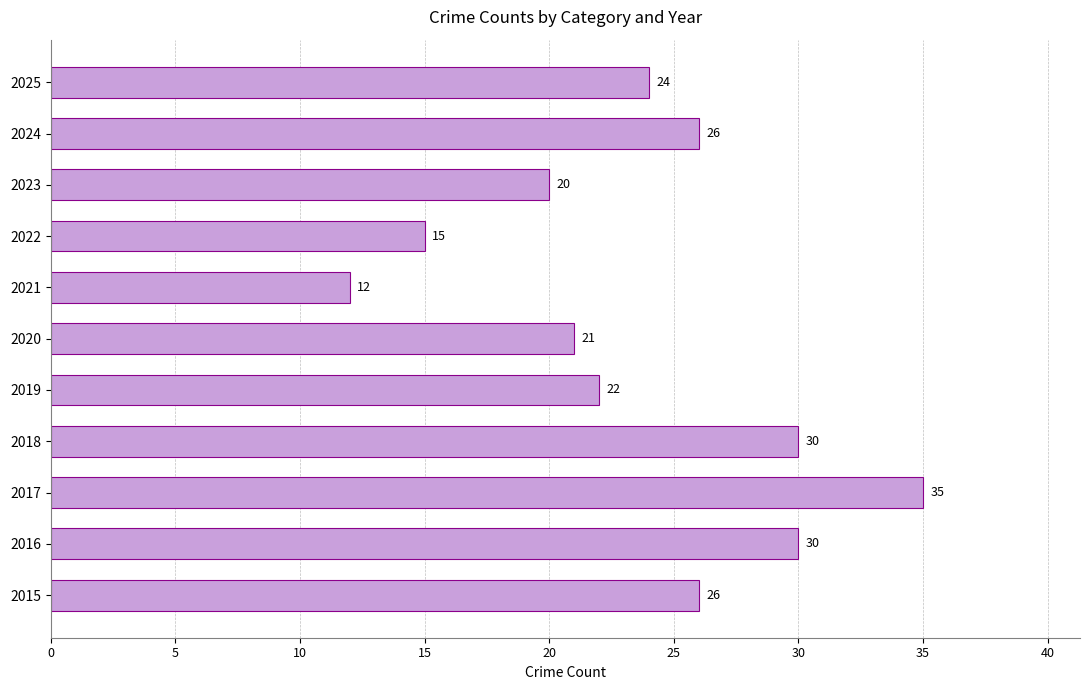

At which category does the chart reach its peak across all series?

2017